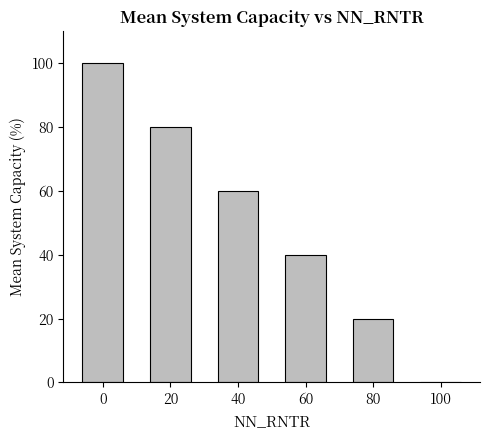

The value at 100 is -60. True or false?

False